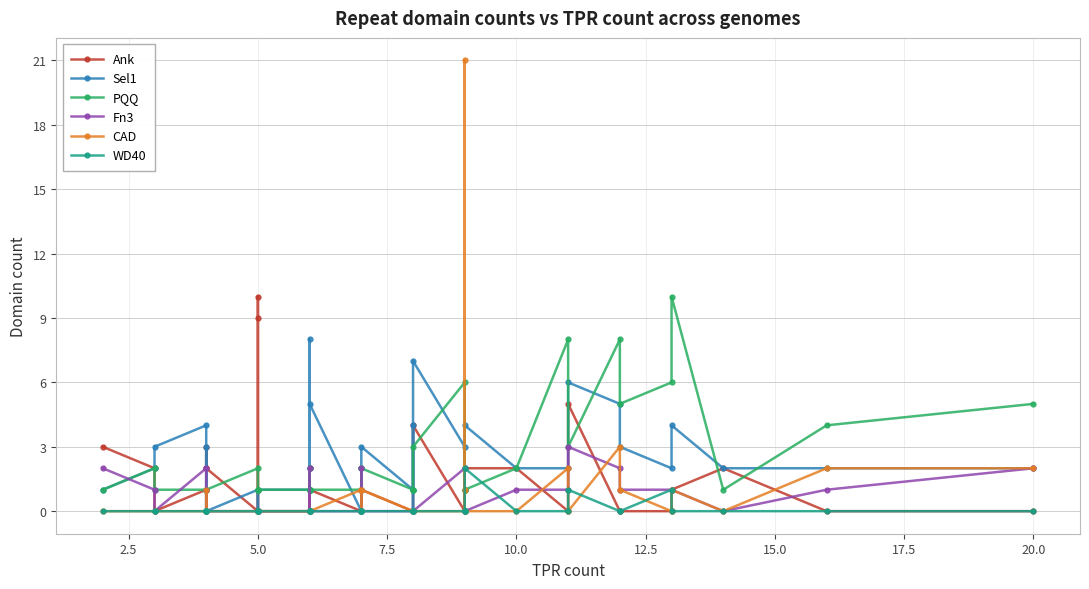

Rank the series by their maximum value, from highest to lowest.

CAD, Ank, PQQ, Sel1, Fn3, WD40